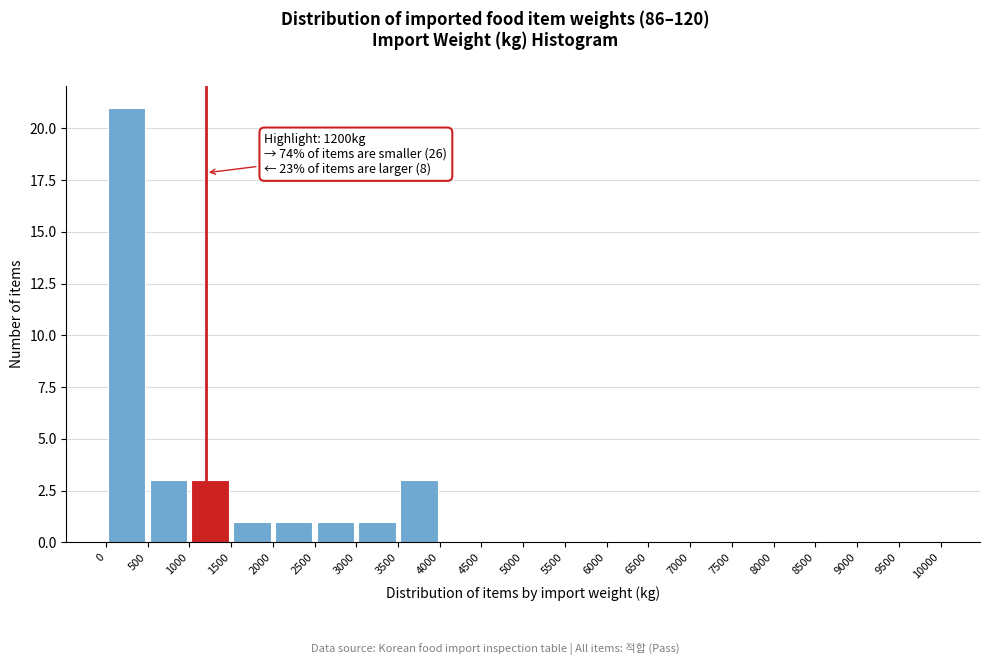

Which range on the x-axis has the tallest bar?

0 to 500